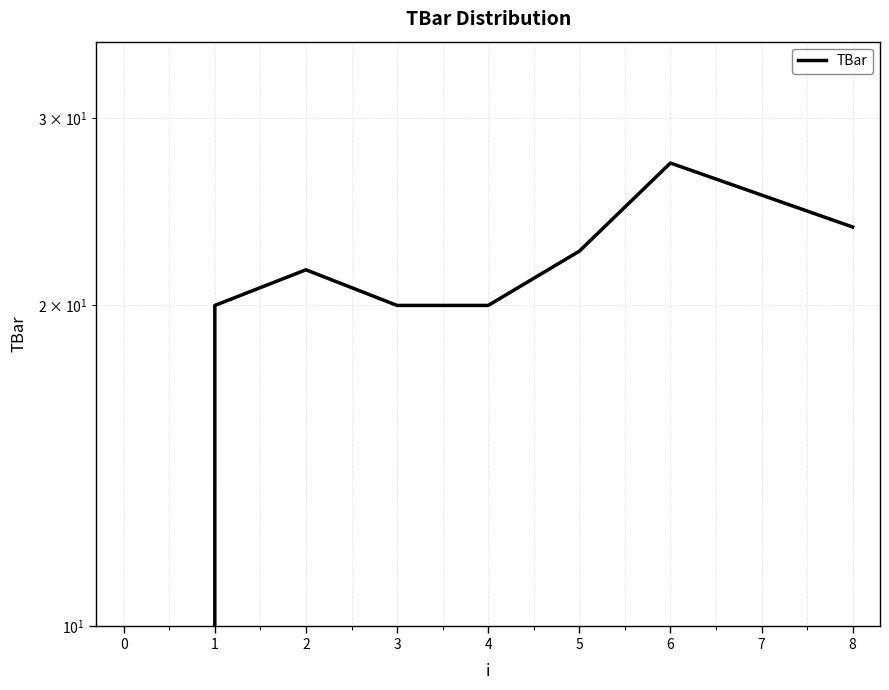

What is the maximum value shown in the chart?

27.2